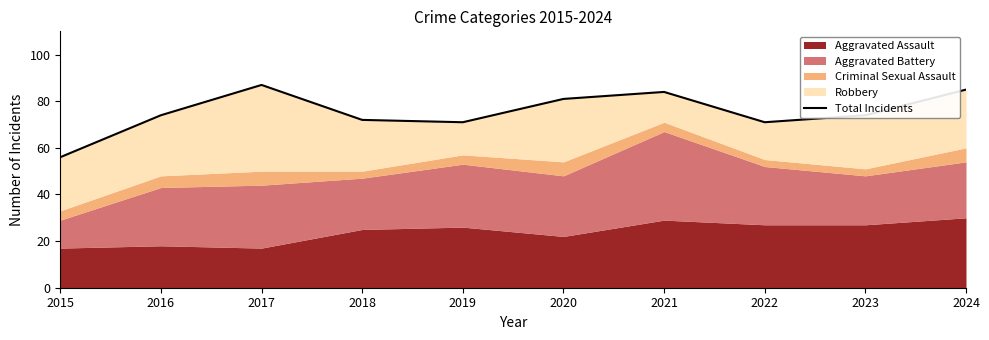

How many points are higher than both their immediate neighbors (excluding endpoints)?

2